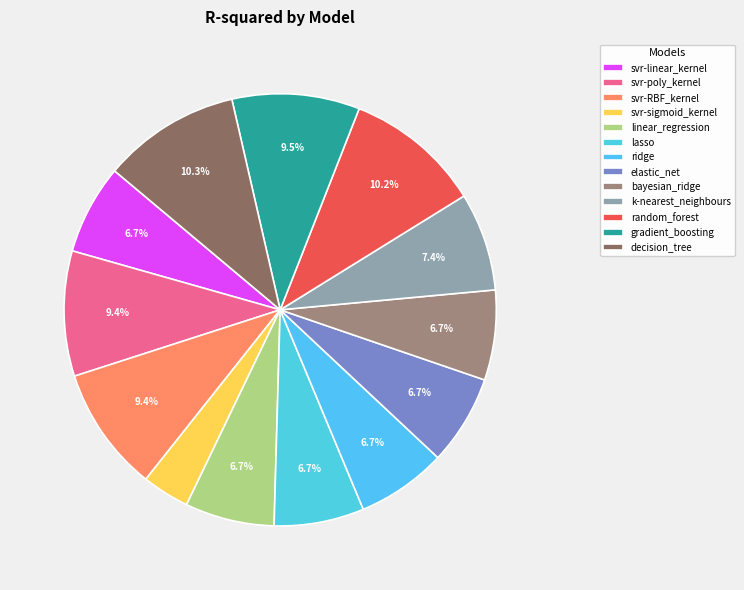

Rank the categories by value from highest to lowest.

decision_tree, random_forest, gradient_boosting, svr-poly_kernel, svr-RBF_kernel, k-nearest_neighbours, ridge, bayesian_ridge, lasso, elastic_net, svr-linear_kernel, linear_regression, svr-sigmoid_kernel